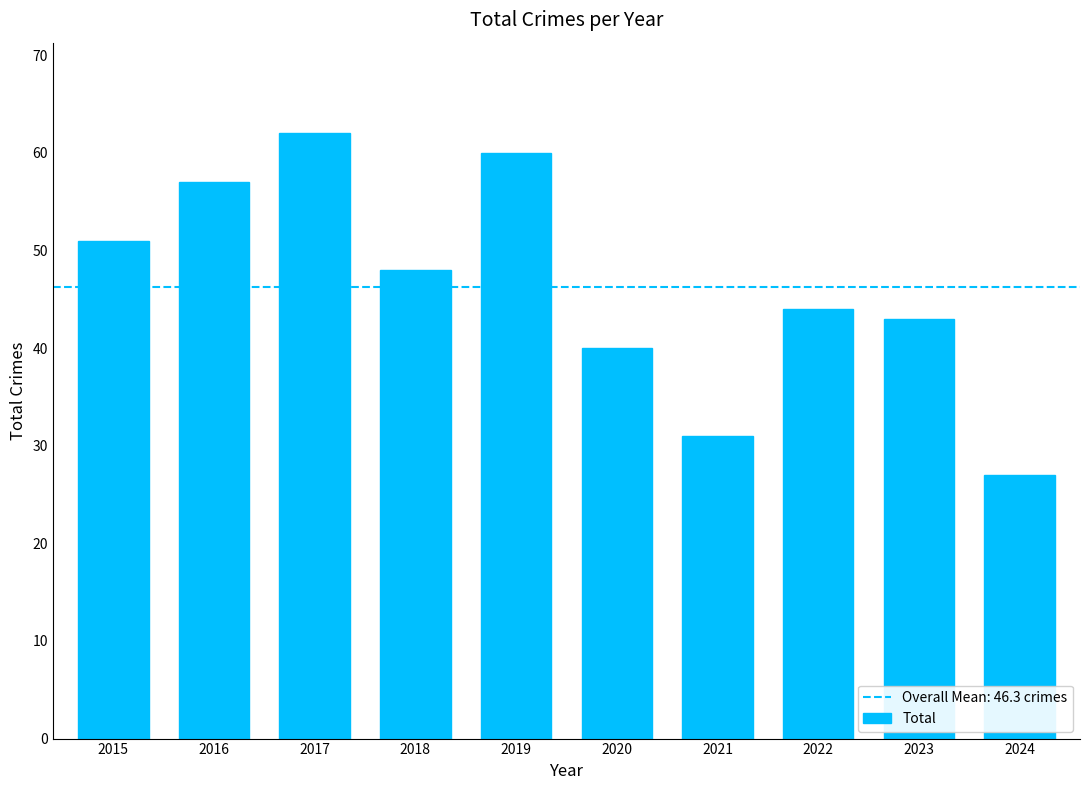

Read the value at 2020.

40